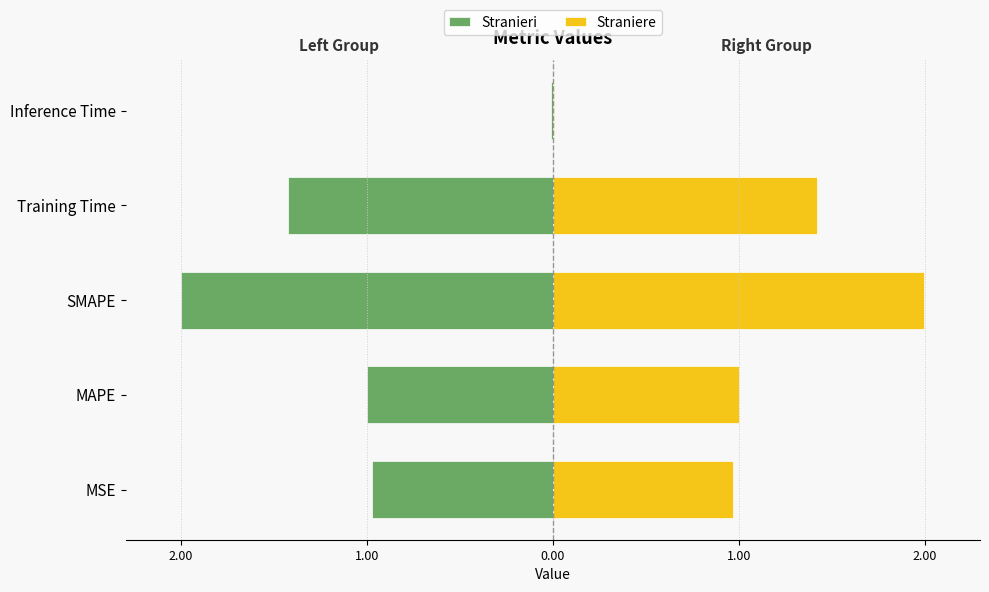

How many bars are there in total?

10